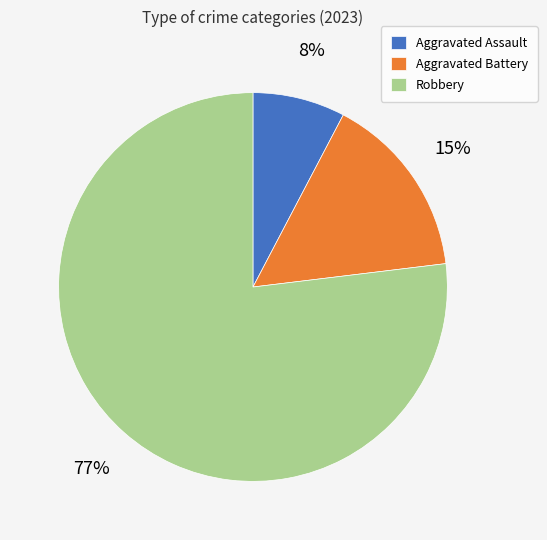

Is there a majority slice in this chart?

Yes